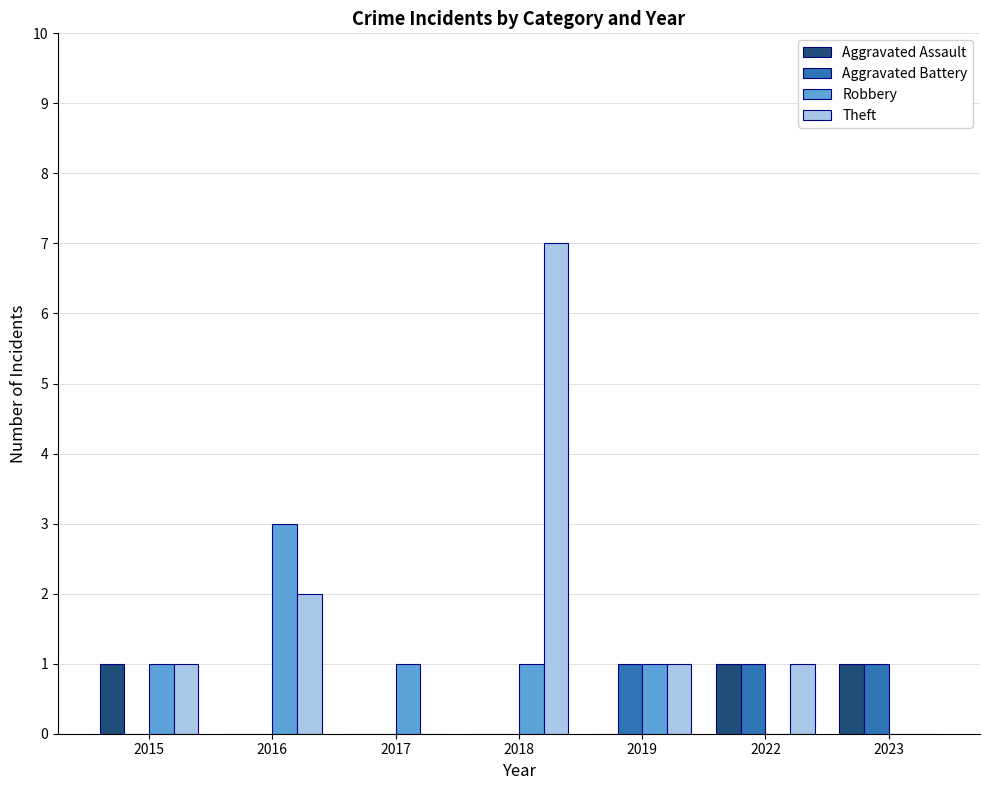

The Aggravated Battery series shows 1 at 2018. True or false?

False